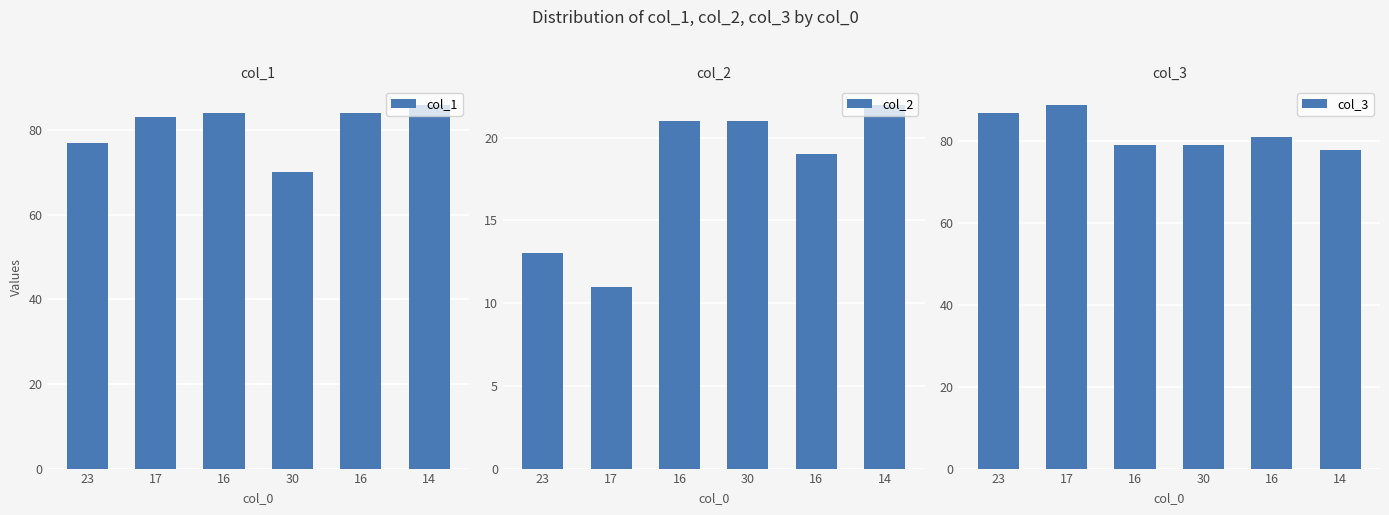

Which has a higher value, 30 or 16?

16